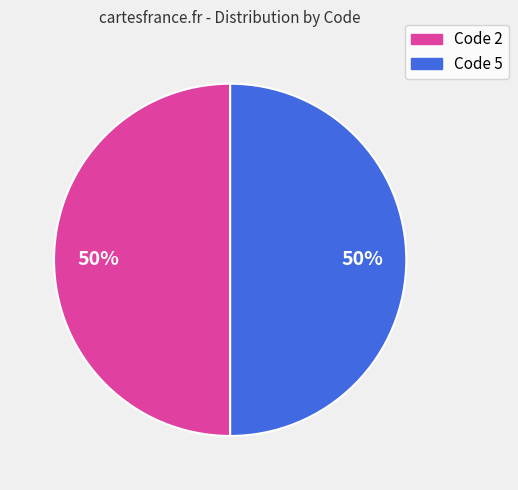

To the nearest percent, what is the average slice percentage?

50%